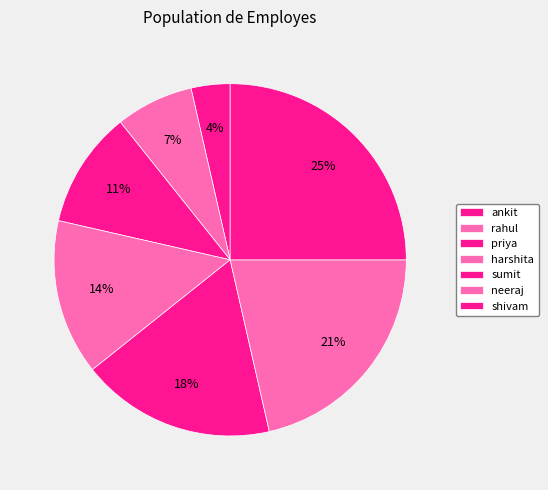

Which slice is the smallest?

ankit